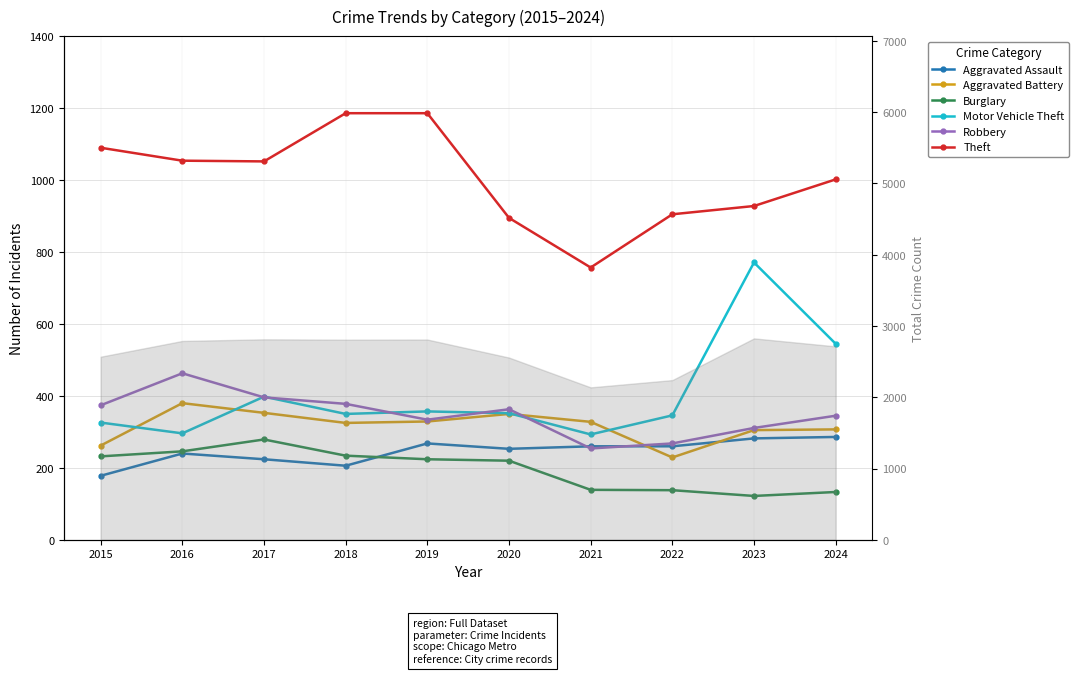

What is the maximum value shown in the chart?

1186